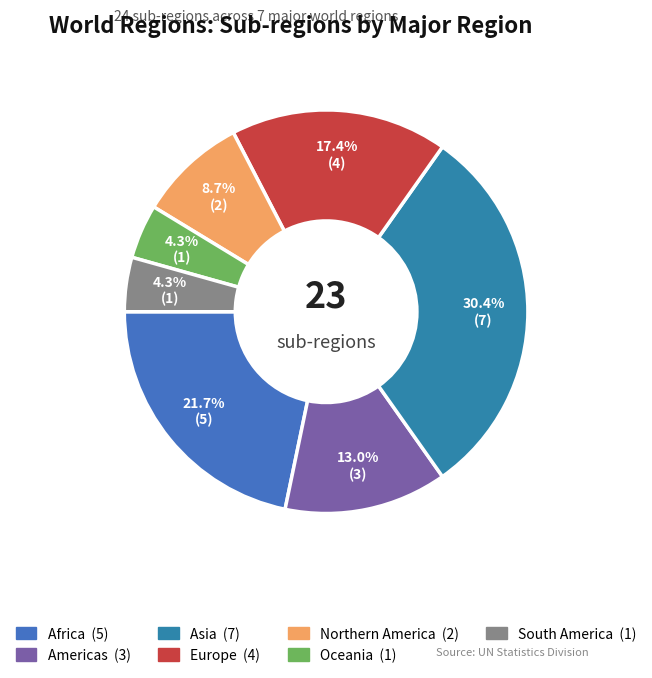

How many slices are in this pie chart?

7